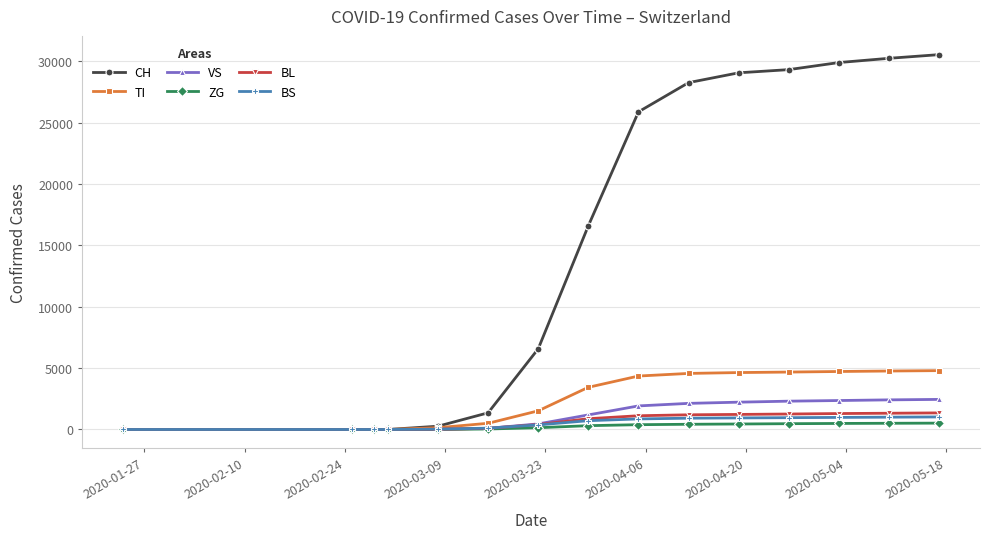

Which series has the largest range (max minus min)?

CH